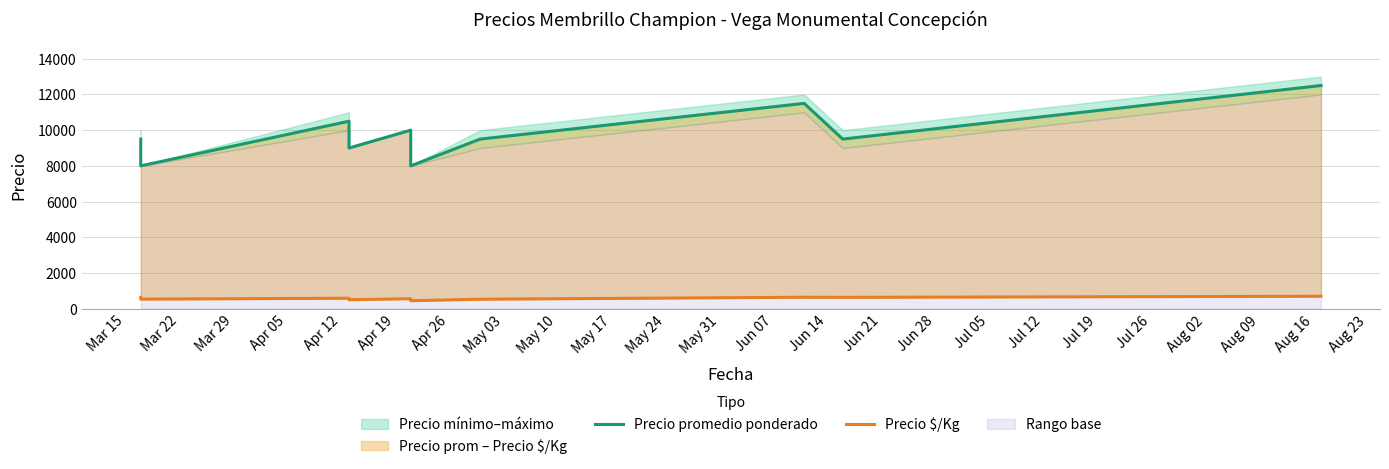

In Precio promedio ponderado, how many points are higher than both neighbors (excluding endpoints)?

3